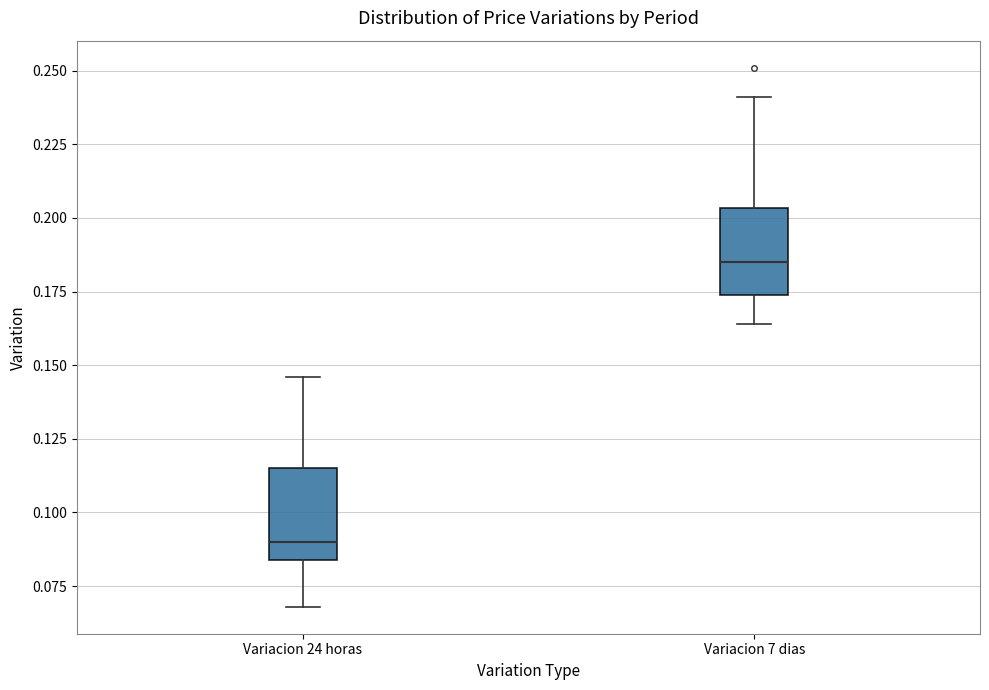

Where does the median line of the box for Variacion 7 dias sit on the y-axis? The values are not printed on the chart, so give them approximately, as read against the axis.

0.185